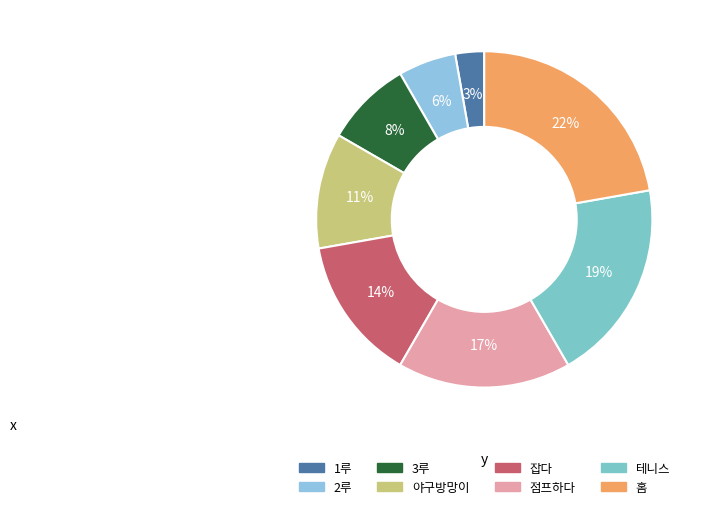

Does 1루 represent more than half of the total?

No